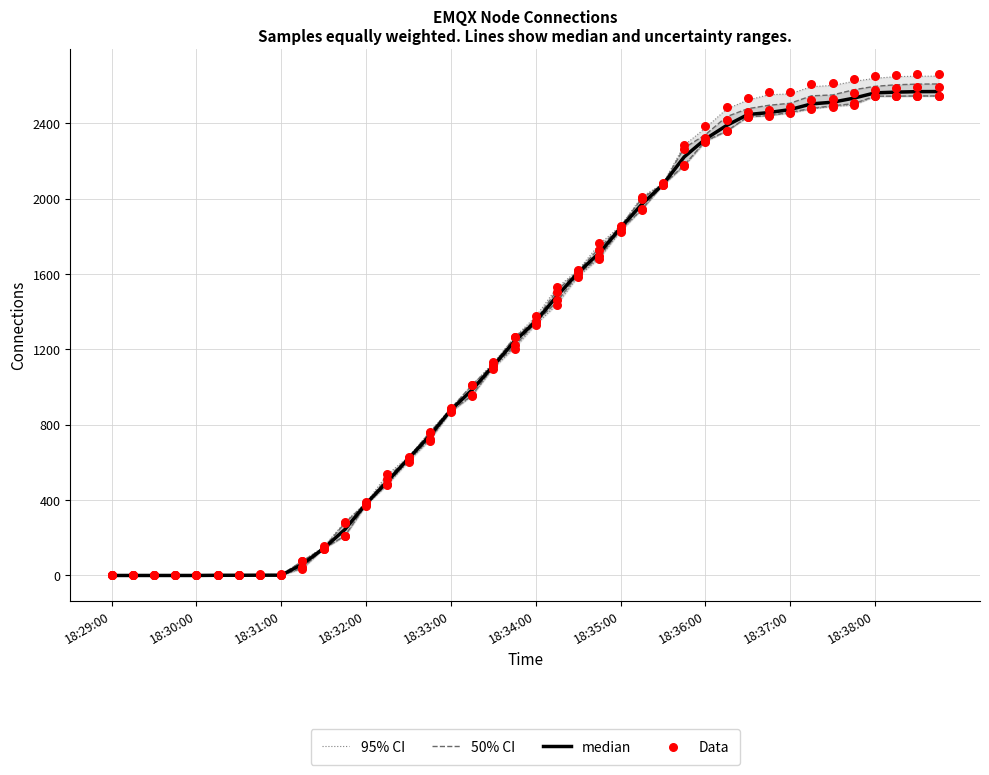

Which series contains the highest Y value?

95% CI